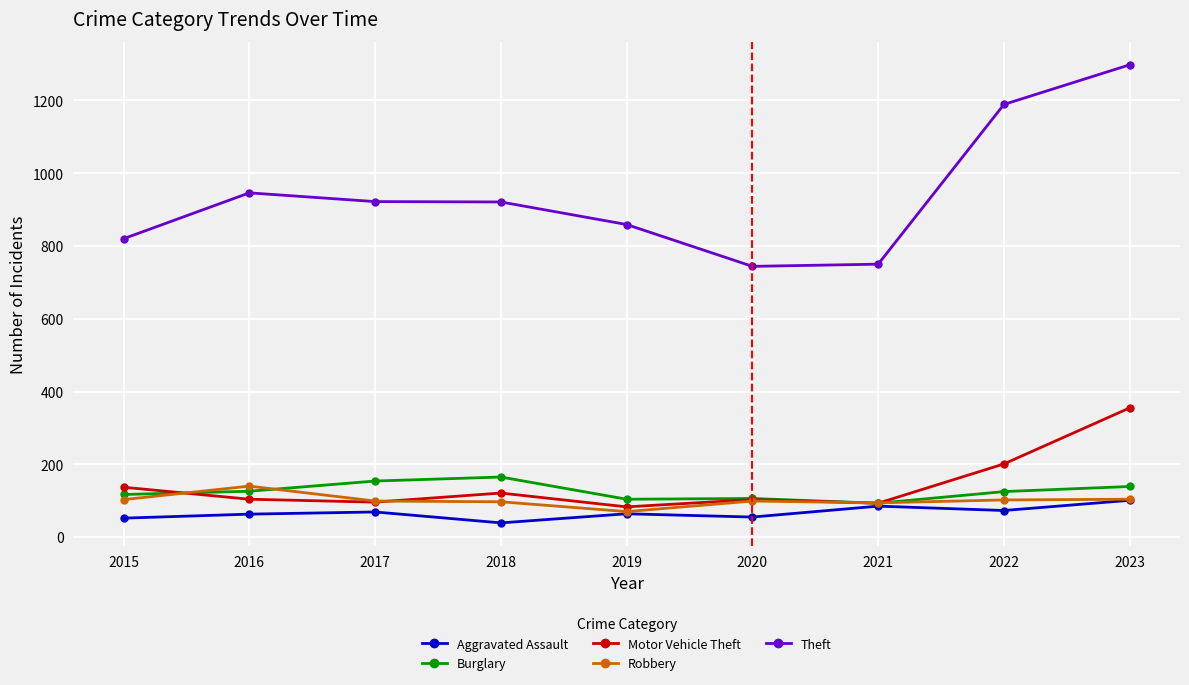

What is the spread (max minus min) of values at 2022?

1116